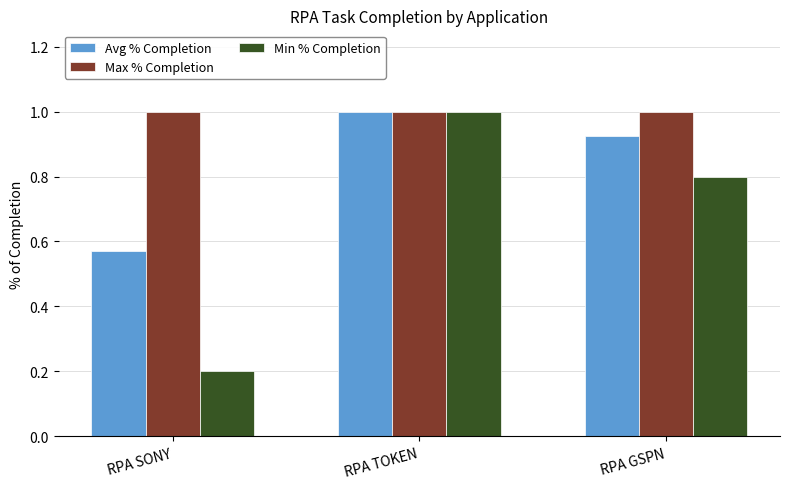

List the series in order of their overall mean, lowest first.

Min % Completion, Avg % Completion, Max % Completion